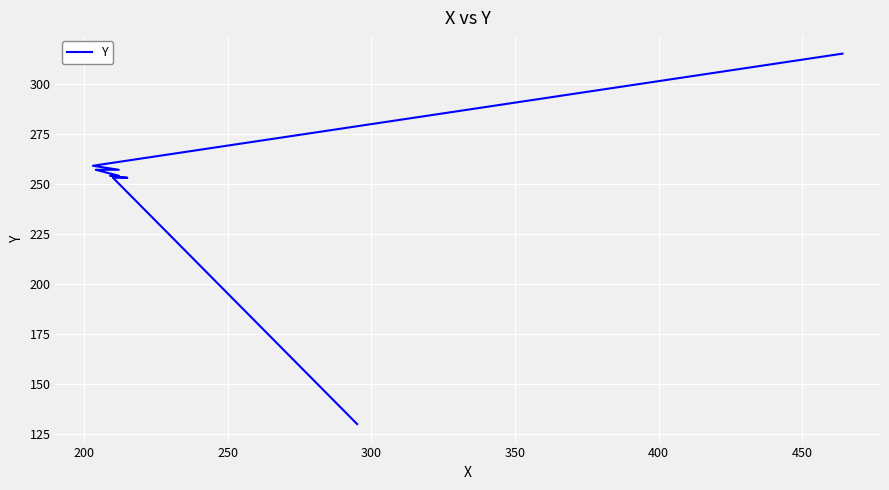

What position from the left is 250?

3